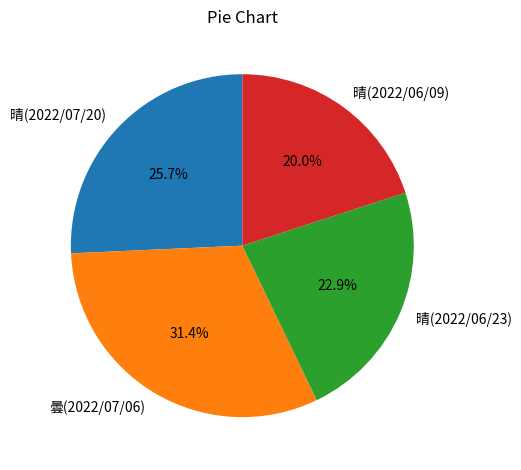

To the nearest percent, what portion does 晴(2022/07/20) represent?

26%